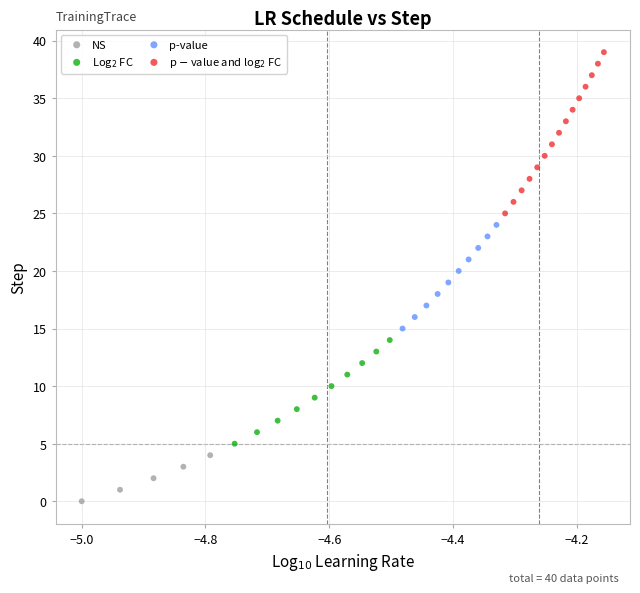

Which series reaches the minimum Y coordinate?

NS